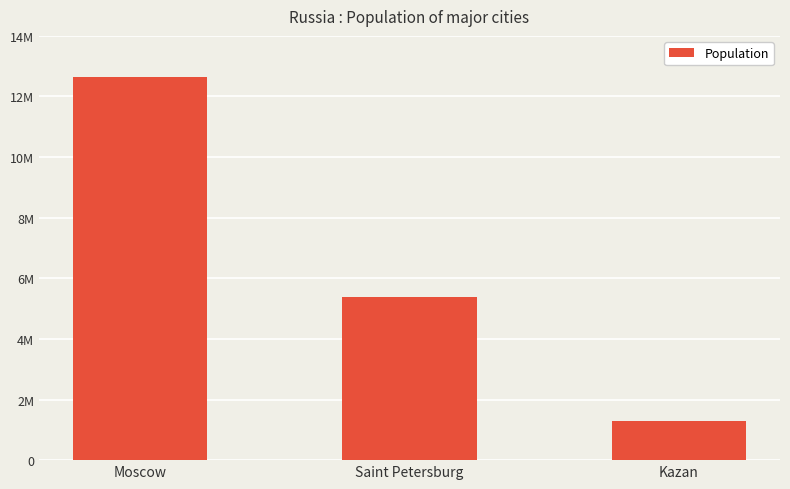

The value at Saint Petersburg is 1541601. True or false?

False